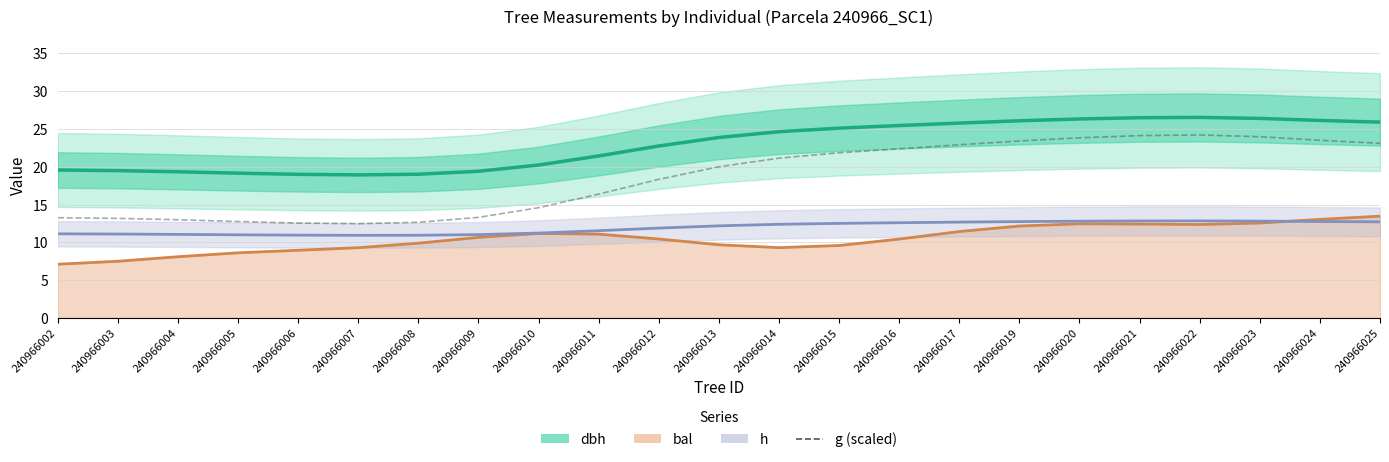

Read the bal value at 240966007.

9.3